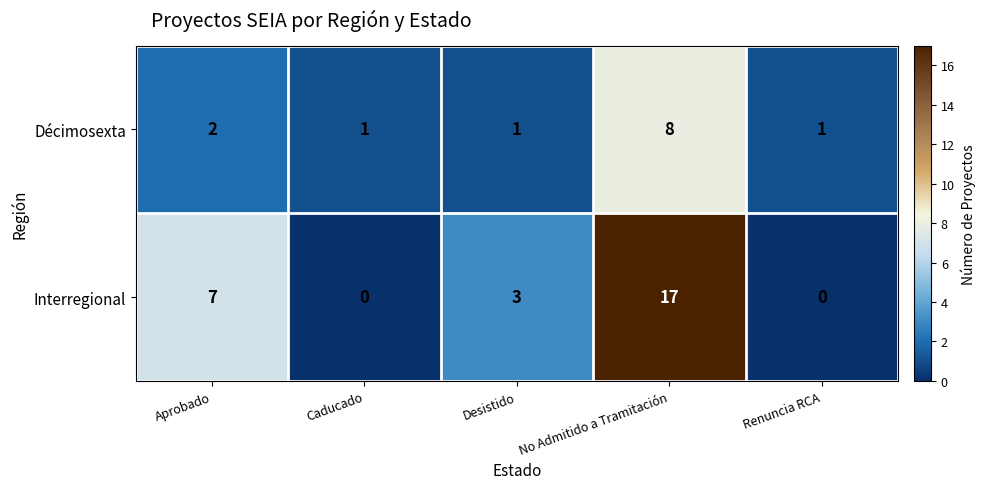

Which series has the widest spread of values?

Interregional